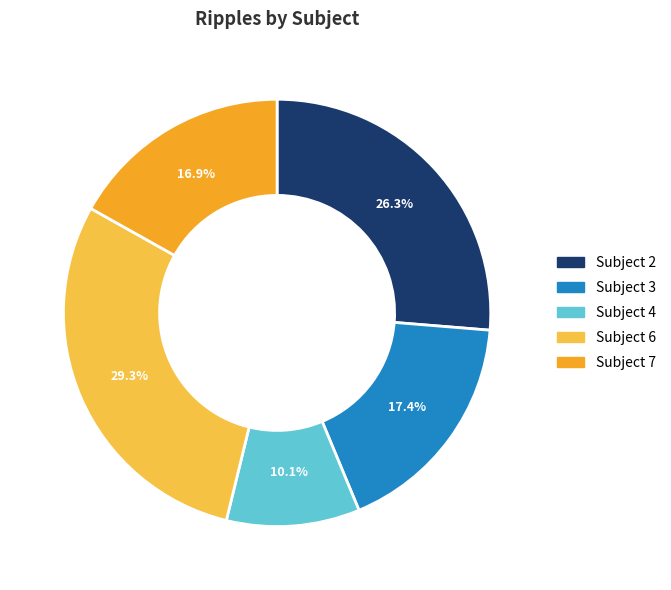

Does any single category account for the majority?

No